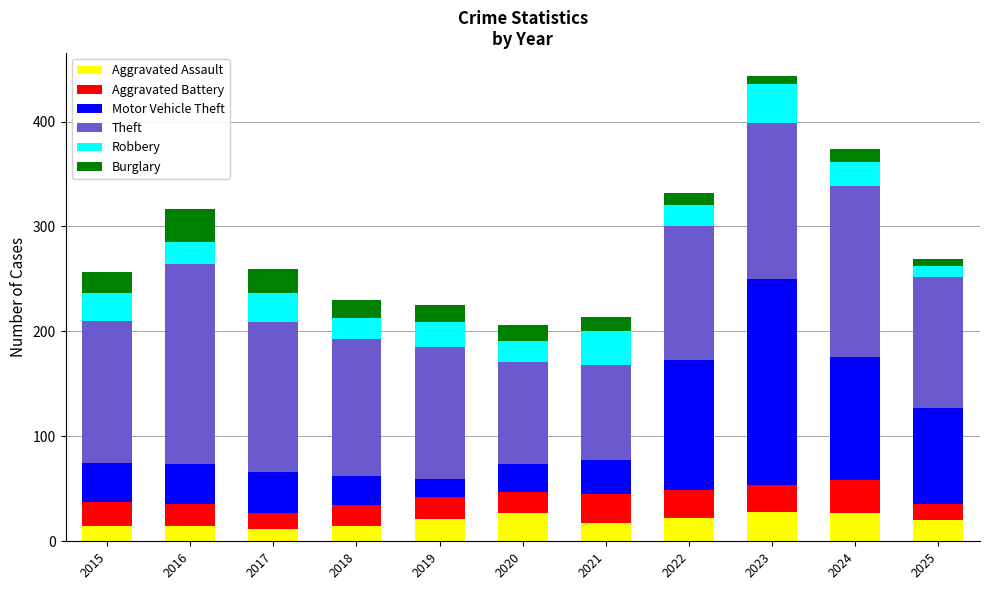

What is the minimum value for Aggravated Assault?

12